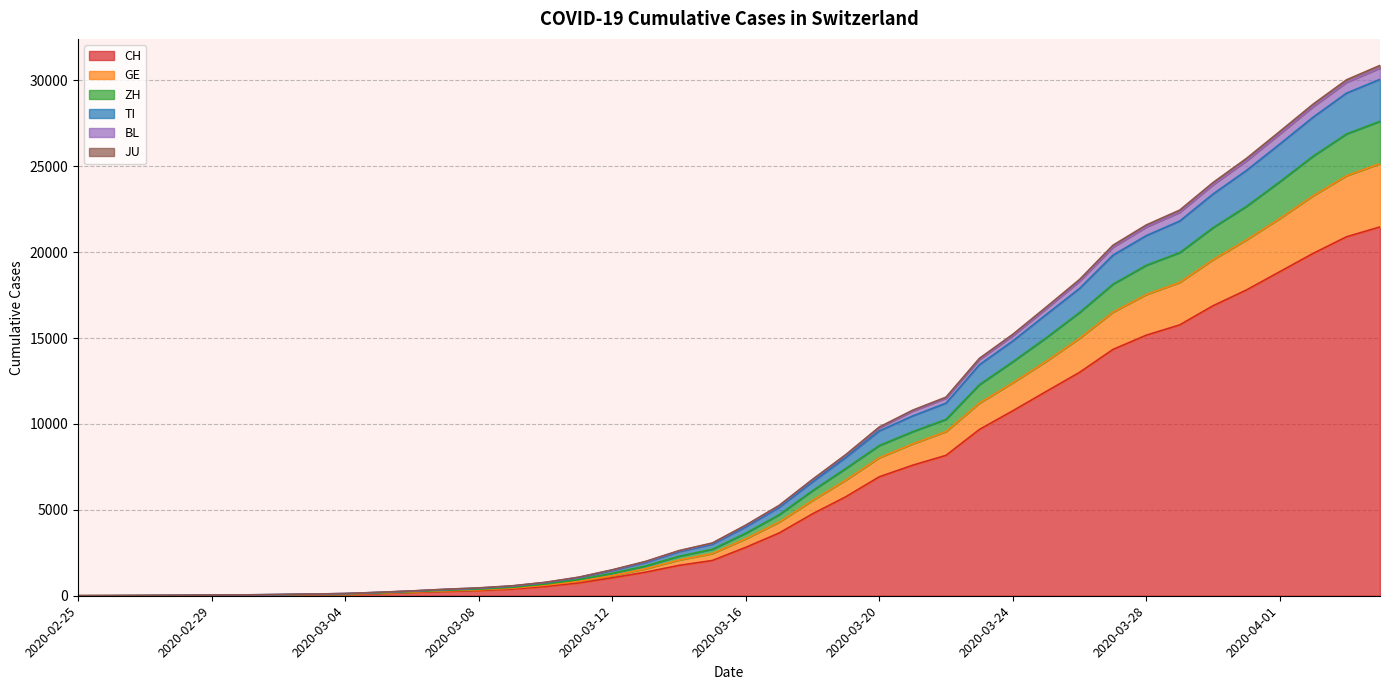

True or false: BL has a value of 11500 at 2020-03-22.

True